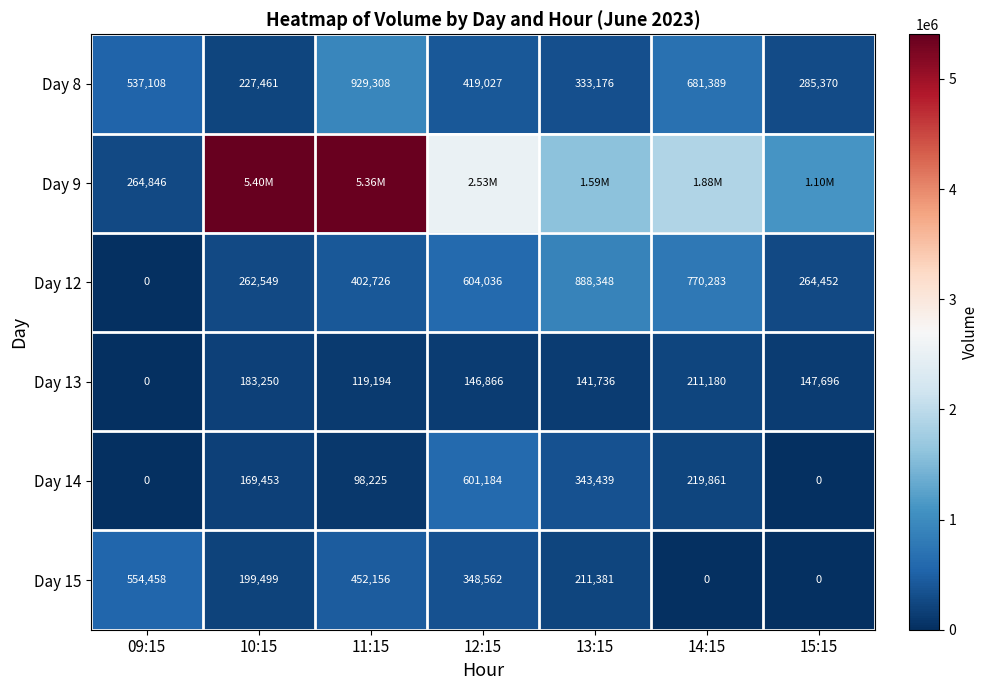

List the labels in order of Day 12 value, smallest first.

09:15, 10:15, 15:15, 11:15, 12:15, 14:15, 13:15